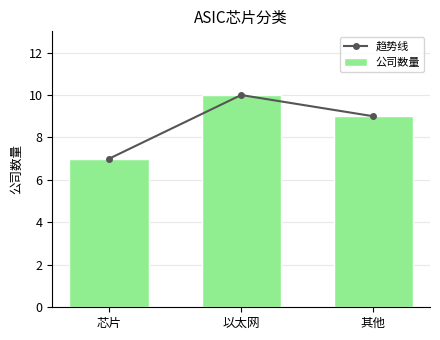

What is the label of the 3rd bar from the left?

其他